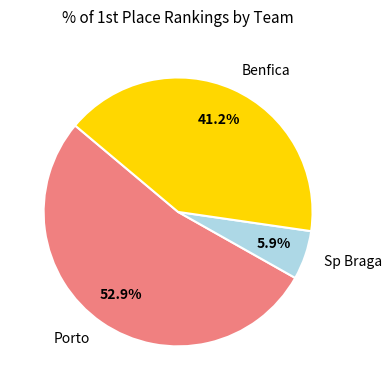

To the nearest percent, what is the average slice percentage?

33%